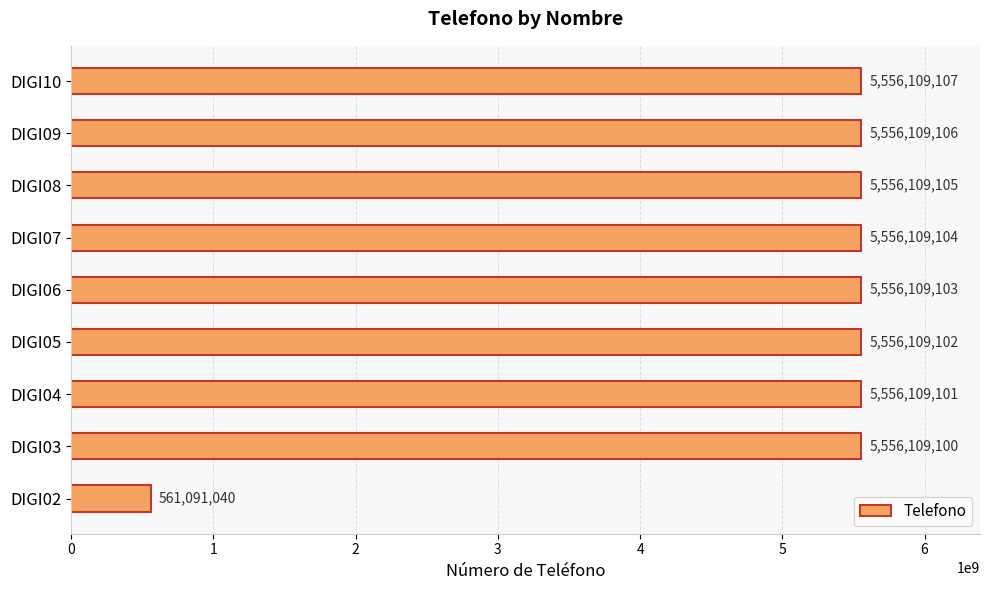

The chart shows a value of 9295354986 at DIGI04. True or false?

False